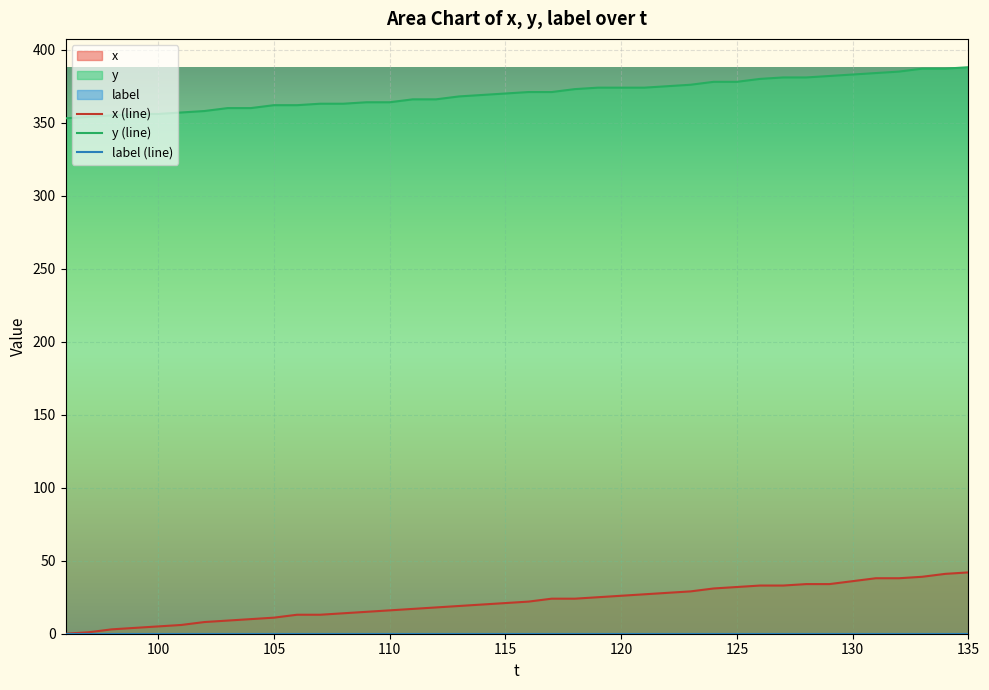

The x series shows 7 at 127. True or false?

False